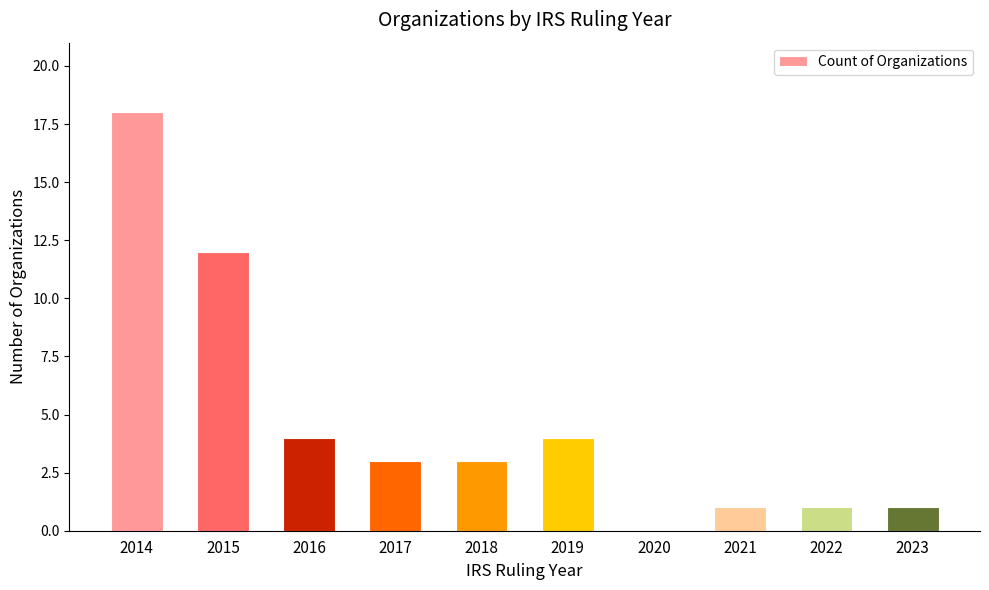

Reading right to left, what are all the values shown in this chart?

1	1	1	0	4	3	3	4	12	18